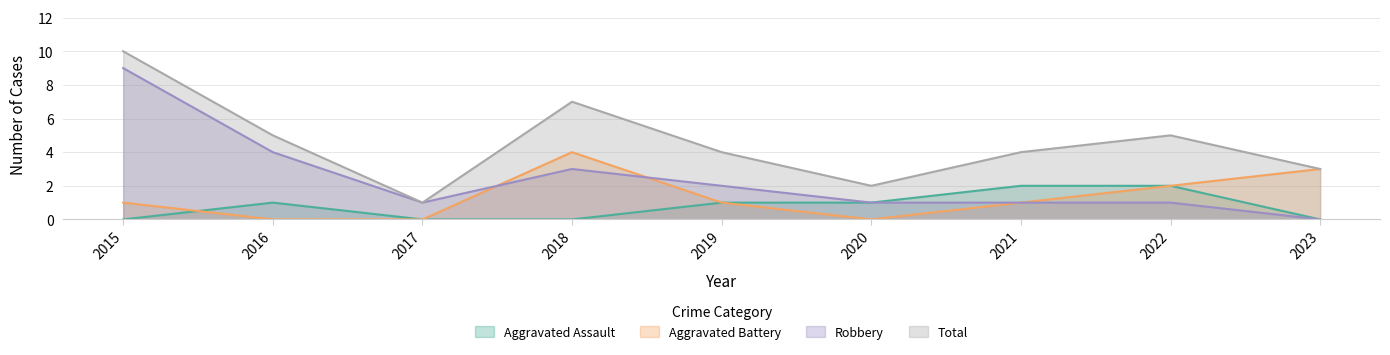

What is the total value across all series at 2021?

8